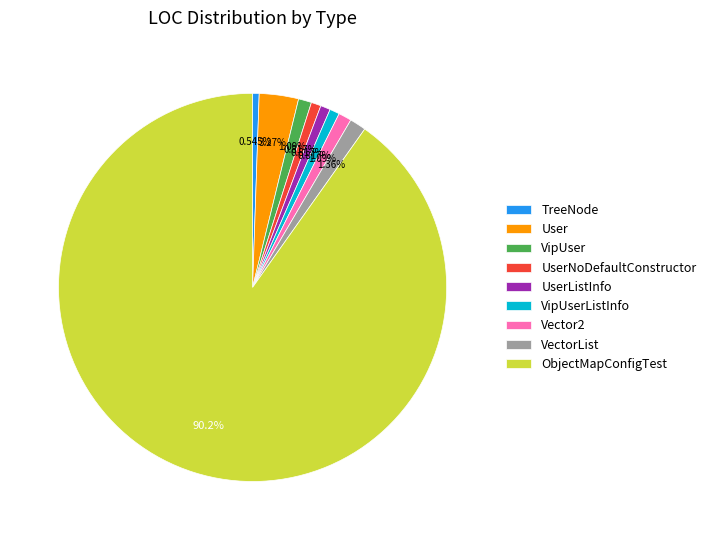

What percentage do UserListInfo and Vector2 together represent?

1.9%